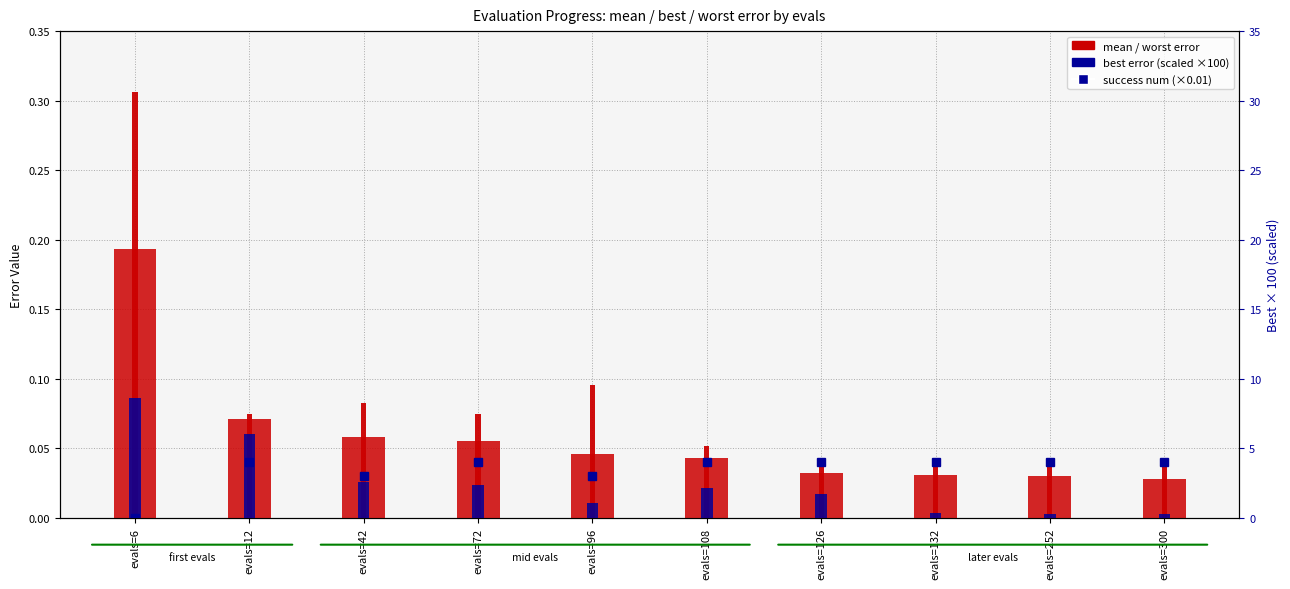

Reading right to left, list all the values displayed in this chart.

mean: 0.0	0.0	0.0	0.0	0.0	0.0	0.1	0.1	0.1	0.2
worst: 0.0	0.0	0.0	0.0	0.1	0.1	0.1	0.1	0.1	0.3
best (scaled): 0.2	0.3	0.3	1.7	2.2	1.1	2.4	2.6	6.0	8.6